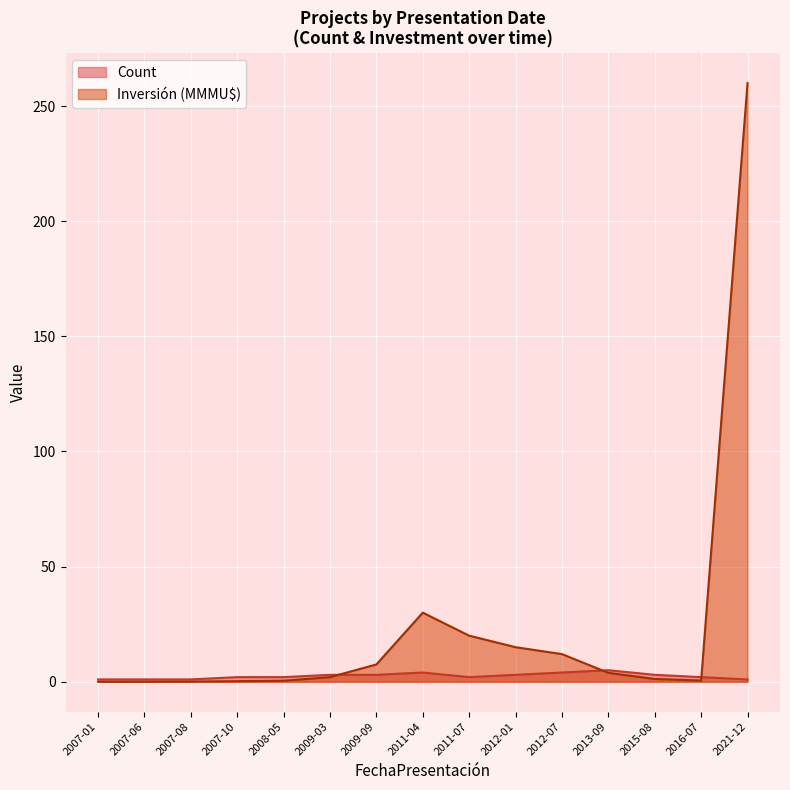

In Count, how many points are lower than both neighbors (excluding endpoints)?

1